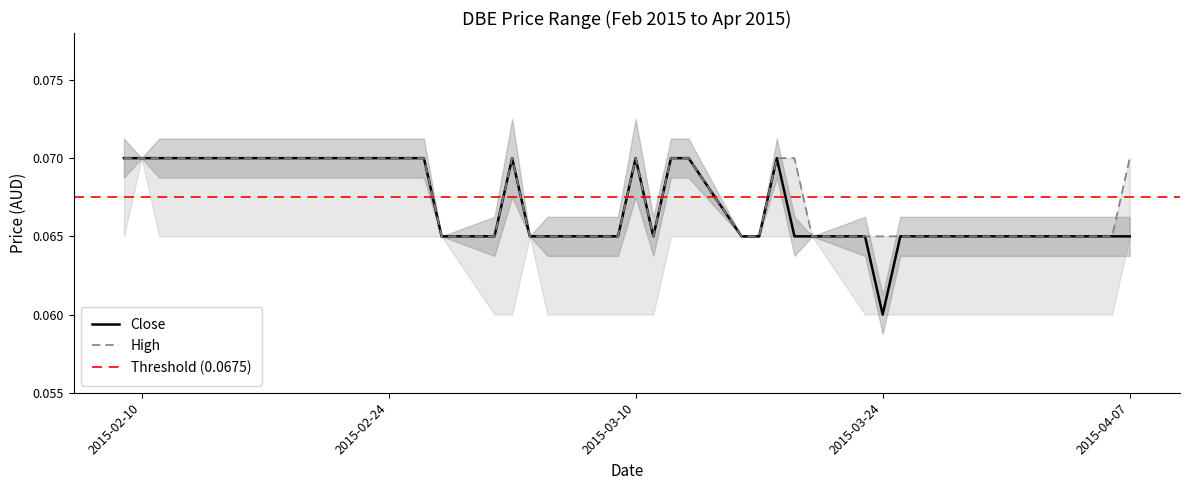

Is the value of high at 2015-04-06 greater than the value of close at 2015-03-26?

No